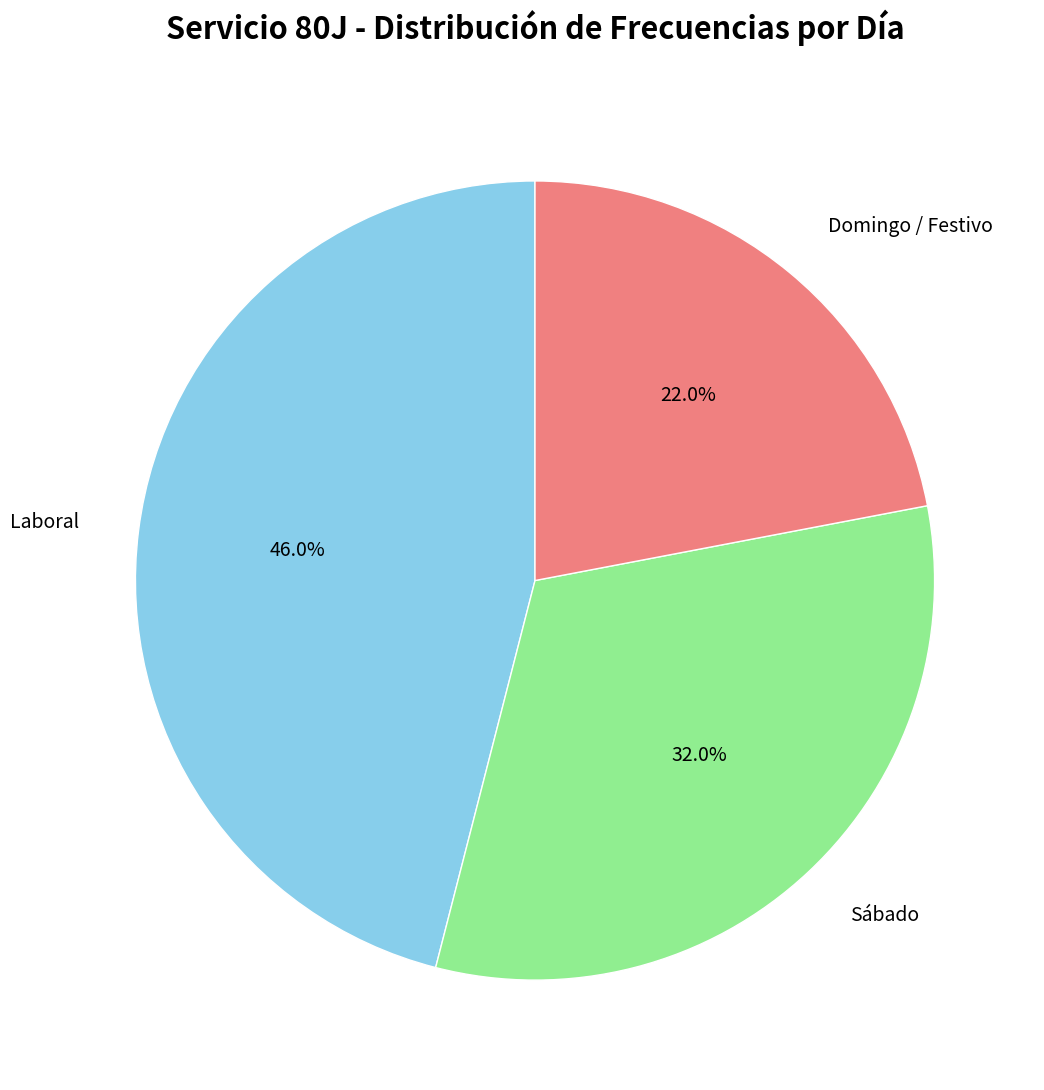

Does any single category account for the majority?

No